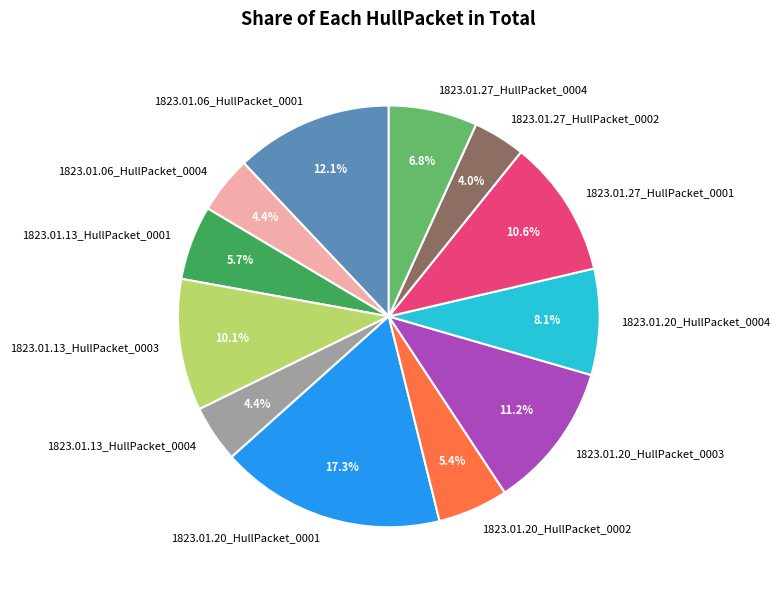

To the nearest percent, what is the difference between the largest and smallest slice percentages?

13%